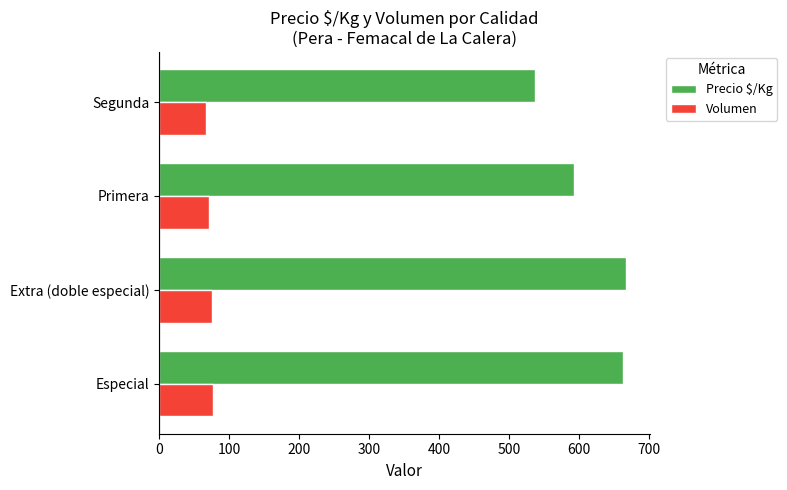

Rank the series by their maximum value, from lowest to highest.

Volumen, Precio $/Kg